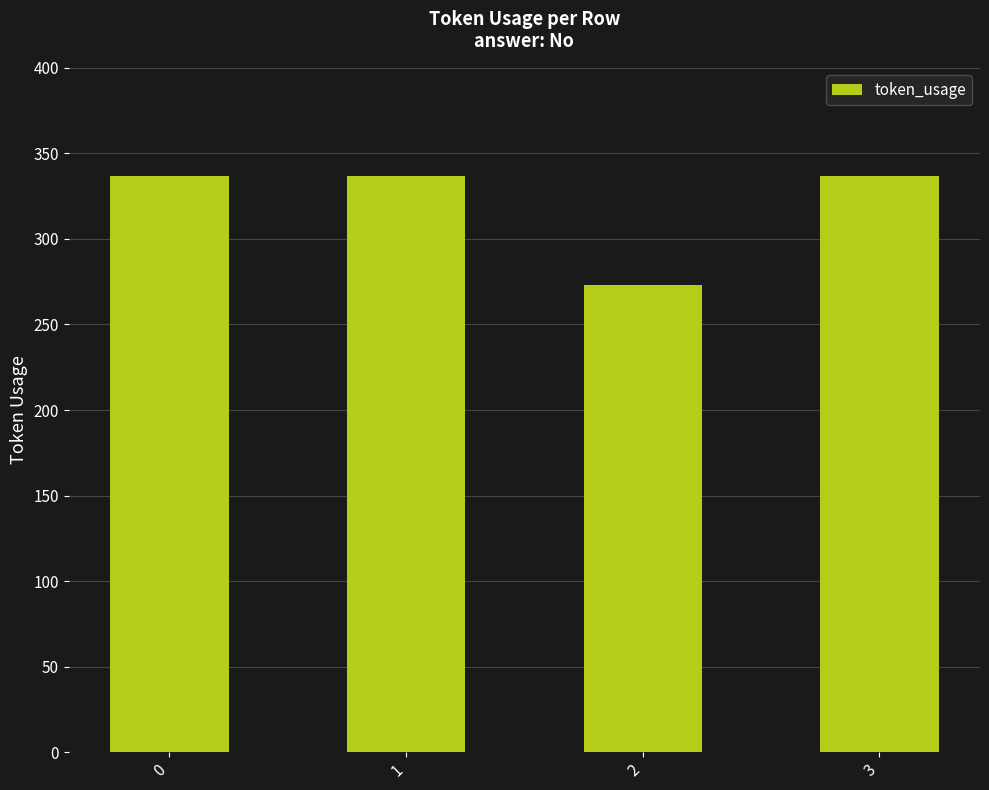

Reading left to right, extract all data points from this chart.

0=337	1=337	2=273	3=337